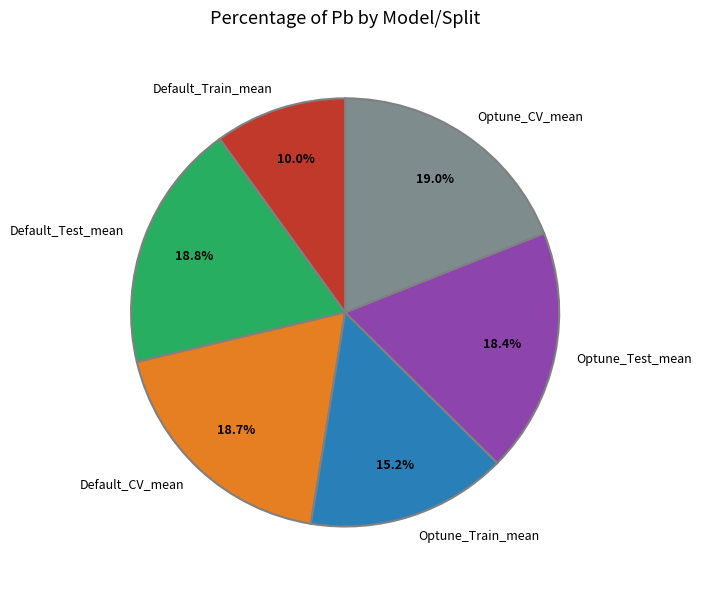

Is it true that Optune_CV_mean is 7% of the pie?

False